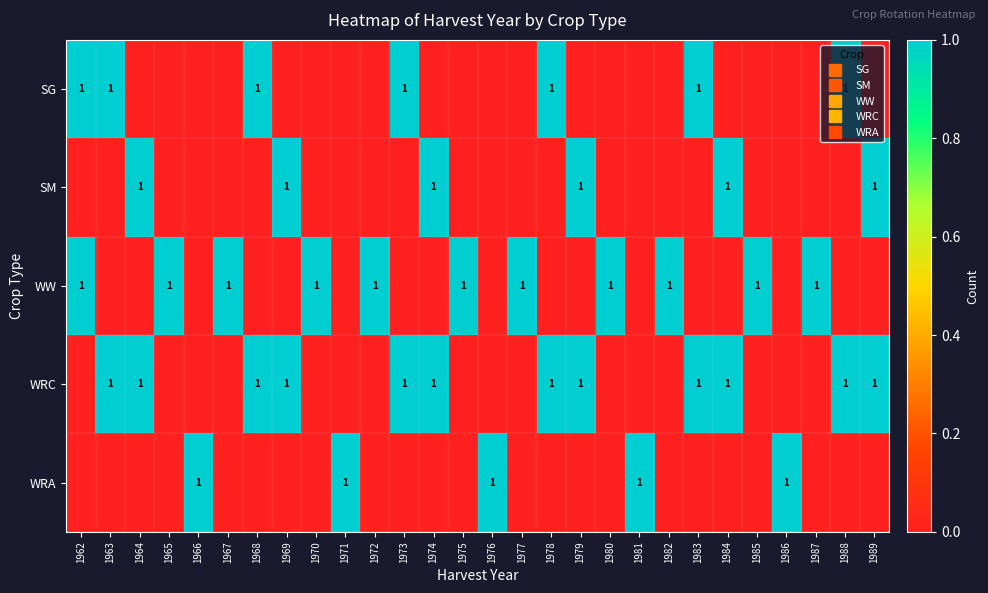

Which has a higher value, 1972 or 1970?

1972